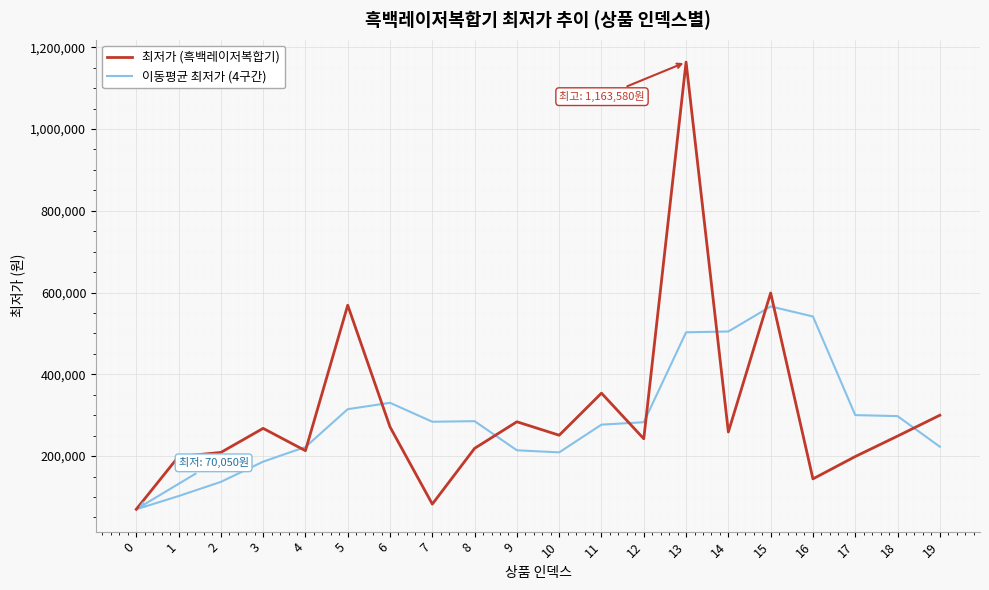

How many series are shown in this chart?

2